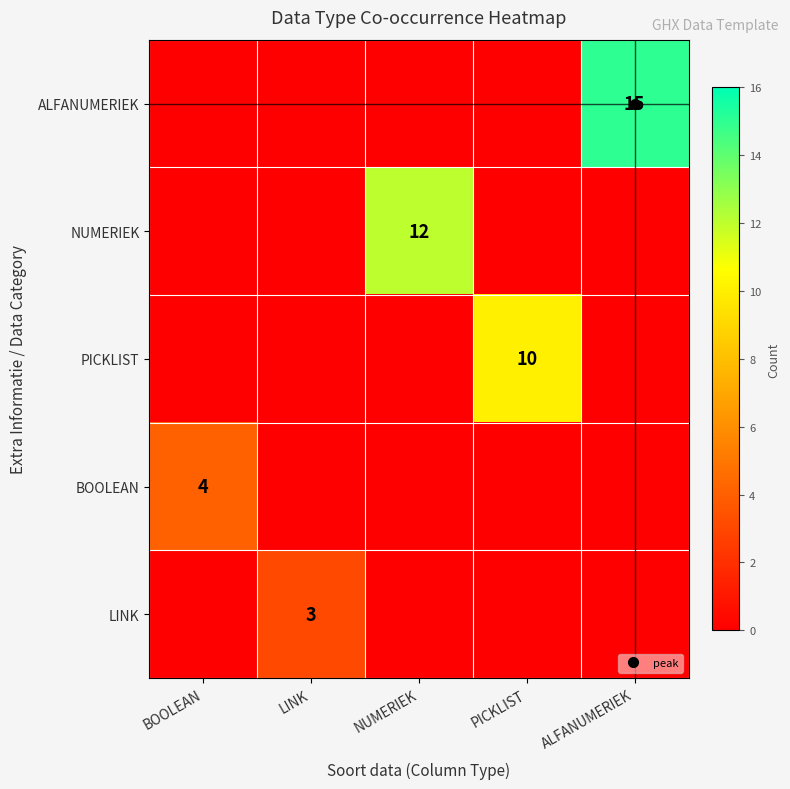

Rank the categories by NUMERIEK value from highest to lowest.

NUMERIEK, BOOLEAN, LINK, PICKLIST, ALFANUMERIEK